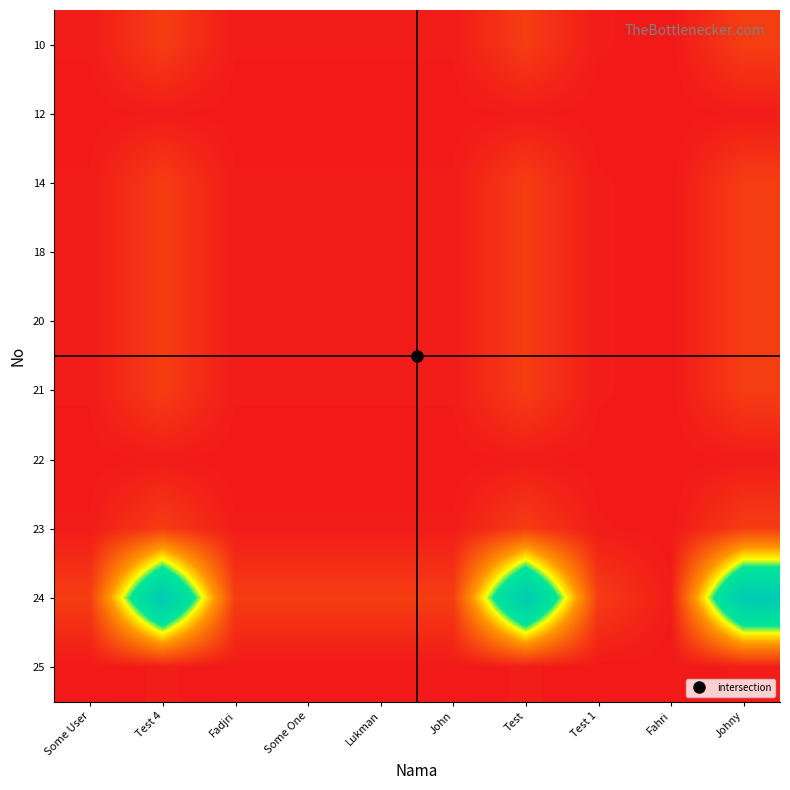

Reading left to right, extract all data points from this chart.

10: Some User=1.0	Test 4=10.0	Fadjri=1.0	Some One=1.0	Lukman=1.0	John=1.0	Test=10.0	Test 1=1.0	Fahri=0.1	Johny=10.0
12: Some User=0.1	Test 4=1.0	Fadjri=0.1	Some One=0.1	Lukman=0.1	John=0.1	Test=1.0	Test 1=0.1	Fahri=0.0	Johny=1.0
14: Some User=1.0	Test 4=10.0	Fadjri=1.0	Some One=1.0	Lukman=1.0	John=1.0	Test=10.0	Test 1=1.0	Fahri=0.1	Johny=10.0
18: Some User=1.0	Test 4=10.0	Fadjri=1.0	Some One=1.0	Lukman=1.0	John=1.0	Test=10.0	Test 1=1.0	Fahri=0.1	Johny=10.0
20: Some User=1.0	Test 4=10.0	Fadjri=1.0	Some One=1.0	Lukman=1.0	John=1.0	Test=10.0	Test 1=1.0	Fahri=0.1	Johny=10.0
21: Some User=1.0	Test 4=10.0	Fadjri=1.0	Some One=1.0	Lukman=1.0	John=1.0	Test=10.0	Test 1=1.0	Fahri=0.1	Johny=10.0
22: Some User=0.1	Test 4=1.0	Fadjri=0.1	Some One=0.1	Lukman=0.1	John=0.1	Test=1.0	Test 1=0.1	Fahri=0.0	Johny=1.0
23: Some User=1.0	Test 4=10.0	Fadjri=1.0	Some One=1.0	Lukman=1.0	John=1.0	Test=10.0	Test 1=1.0	Fahri=0.1	Johny=10.0
24: Some User=10.0	Test 4=100.0	Fadjri=10.0	Some One=10.0	Lukman=10.0	John=10.0	Test=99.9	Test 1=10.0	Fahri=1.0	Johny=99.9
25: Some User=0.1	Test 4=1.0	Fadjri=0.1	Some One=0.1	Lukman=0.1	John=0.1	Test=1.0	Test 1=0.1	Fahri=0.0	Johny=1.0